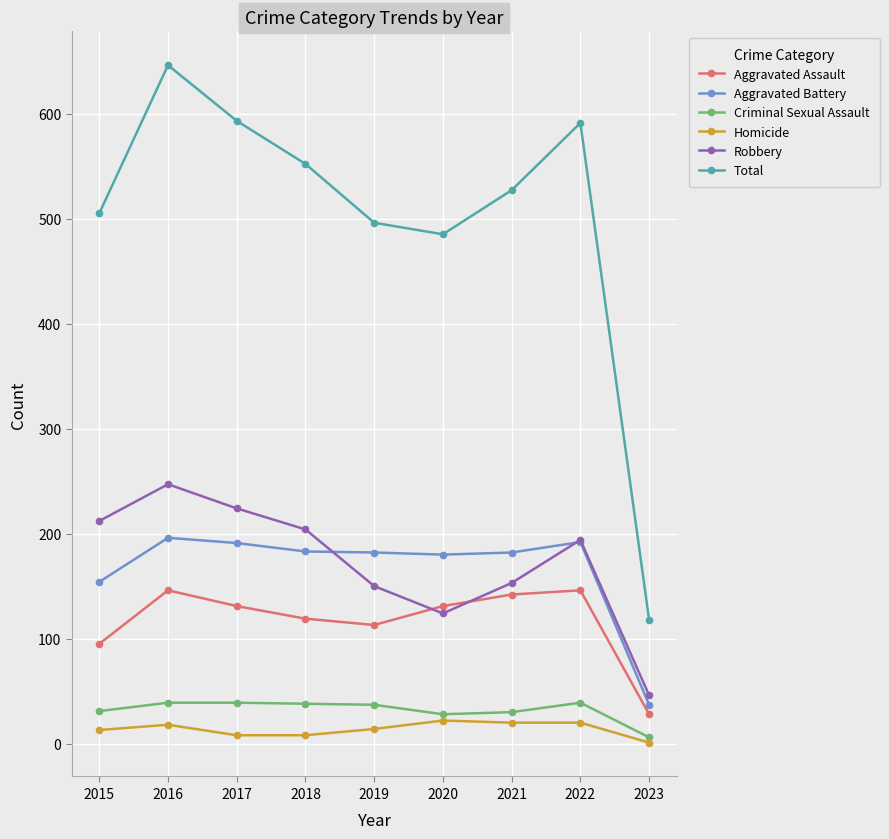

What is the value of the Homicide point at the 3rd from the left?

8